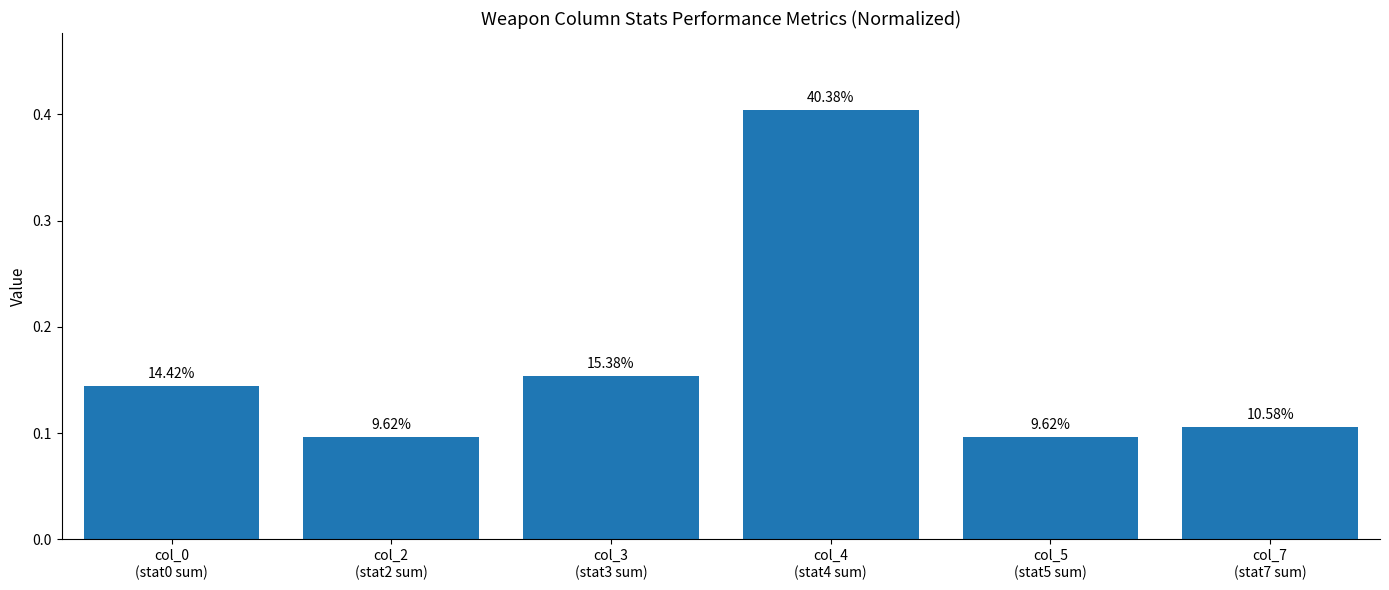

How many bars are there in total?

6